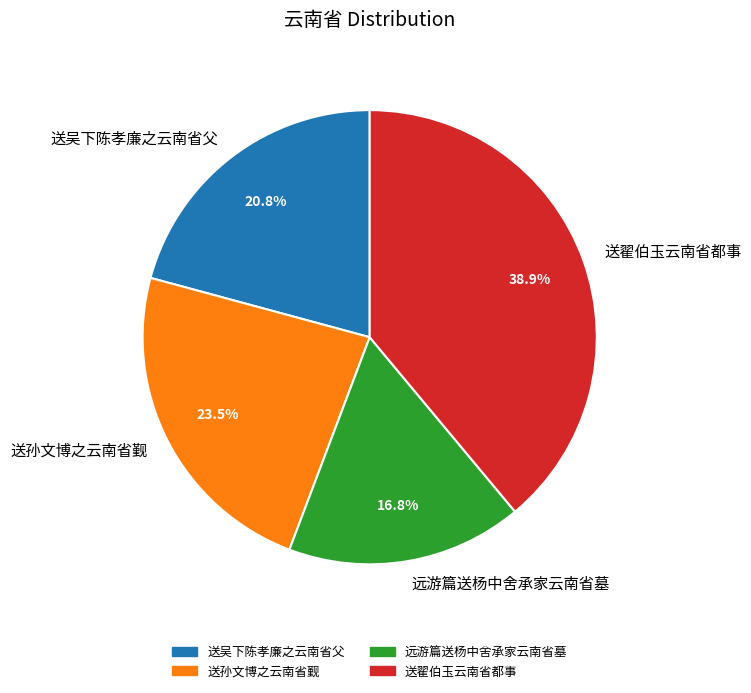

Rank the categories by value from lowest to highest.

远游篇送杨中舍承家云南省墓, 送吴下陈孝廉之云南省父, 送孙文博之云南省觐, 送翟伯玉云南省都事